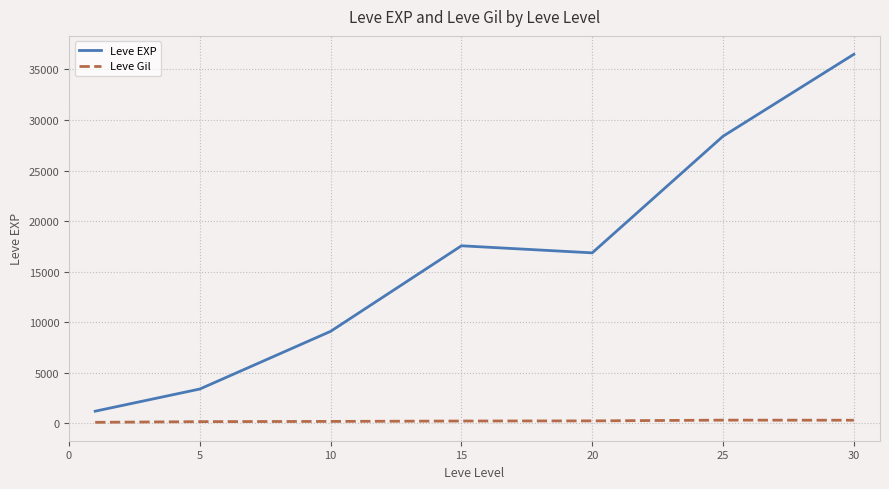

What is the smallest value displayed?

113.3